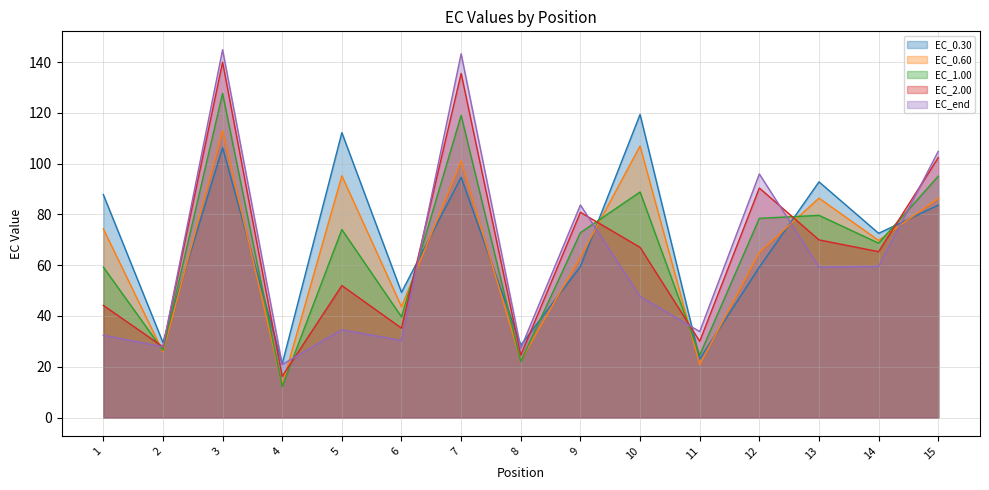

What is the value of the EC_1.00 point at the 4th from the left?

12.2